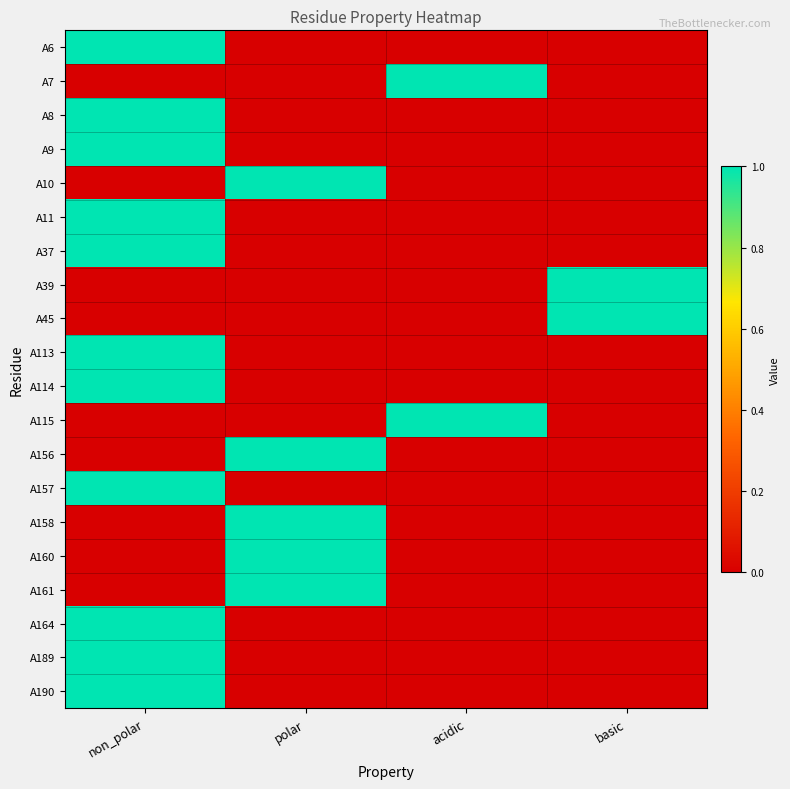

At which category is the sum across all series the highest?

non_polar